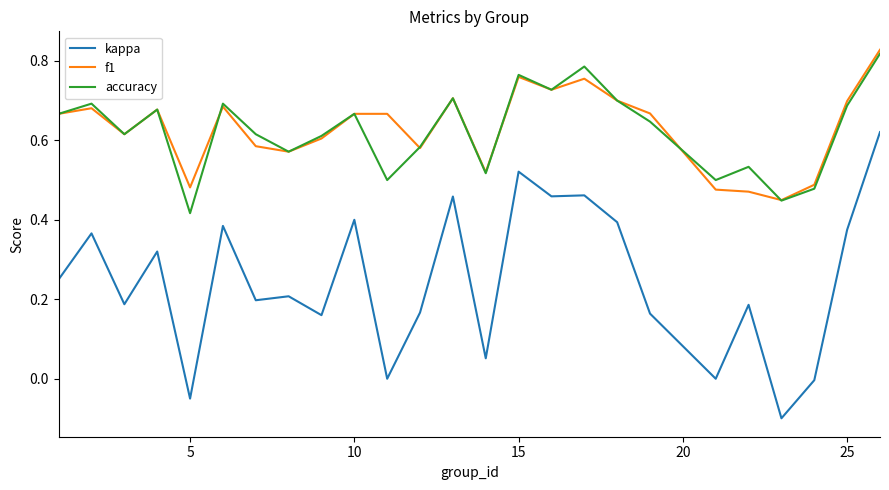

Which series has the largest range (max minus min)?

kappa